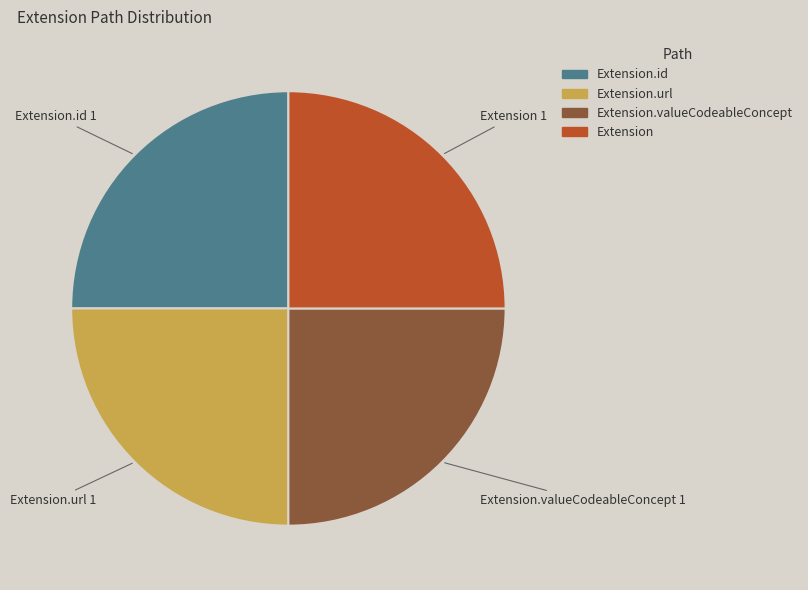

Is there any slice that represents more than half of the pie?

No